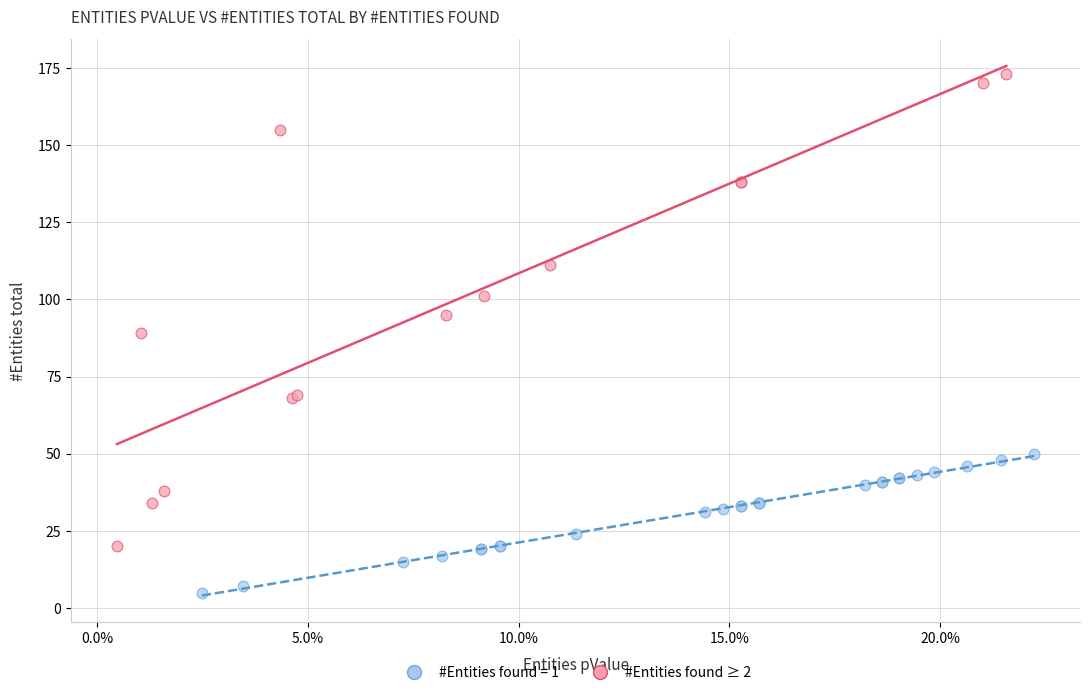

Which series has the widest spread of Y values?

#Entities found ≥ 2